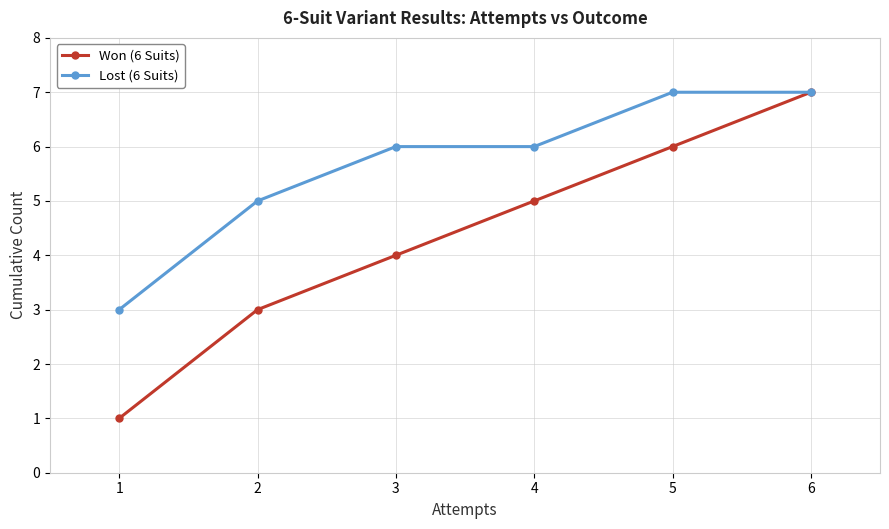

Which series has the widest spread of values?

Won (6 Suits)